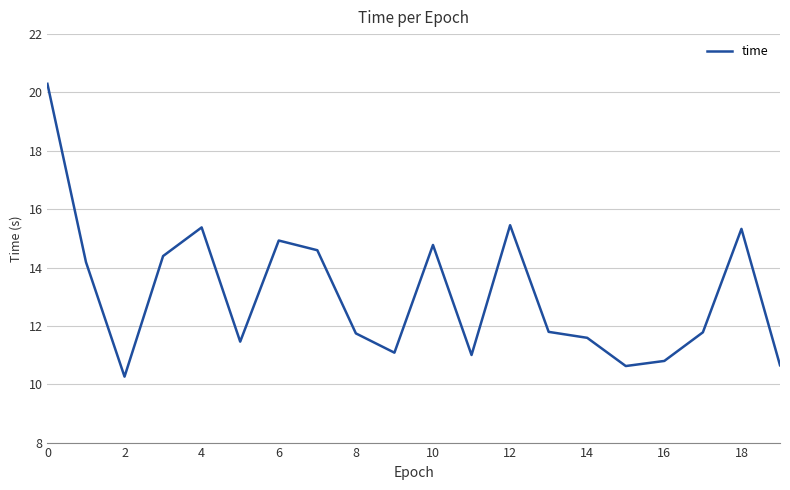

What is the difference between the second highest and minimum values?

5.2